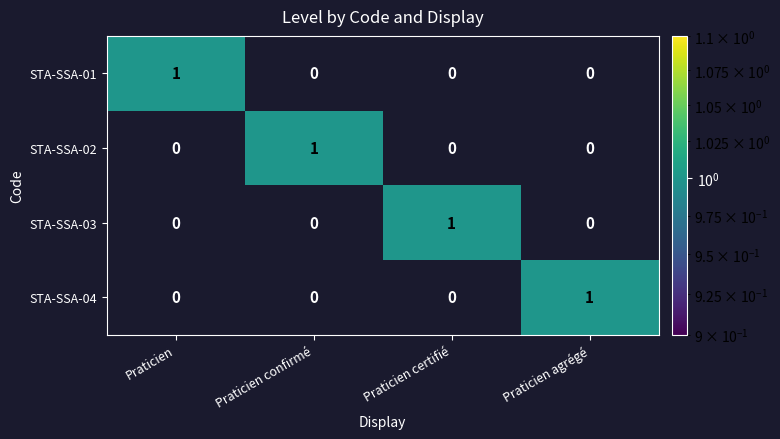

The value of STA-SSA-04 at Praticien agrégé is 2. True or false?

False